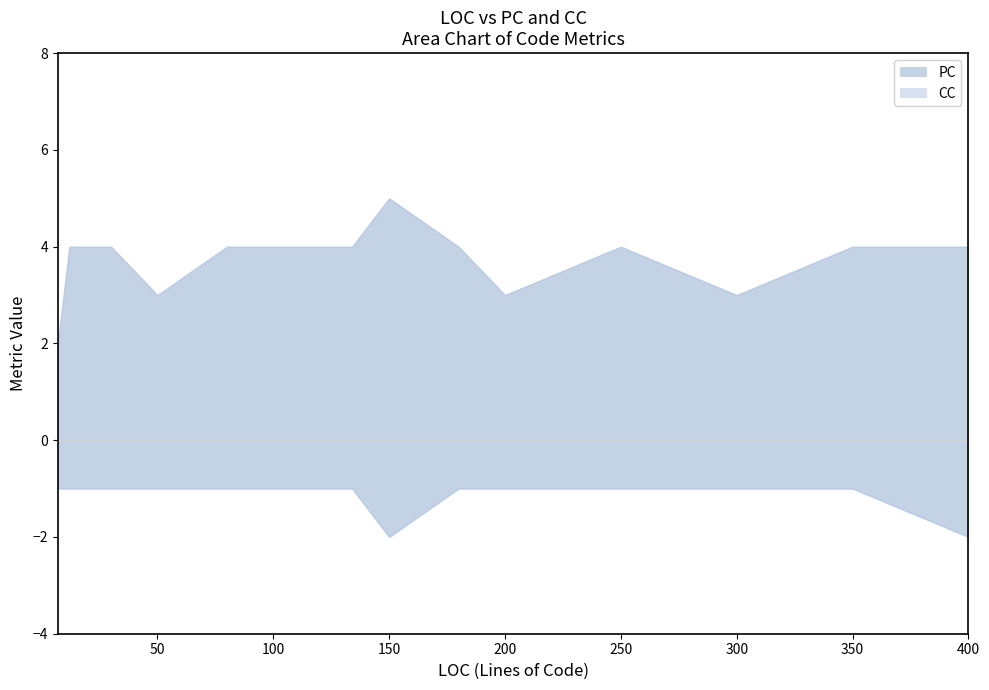

Rank the series by their maximum value, from lowest to highest.

CC, PC